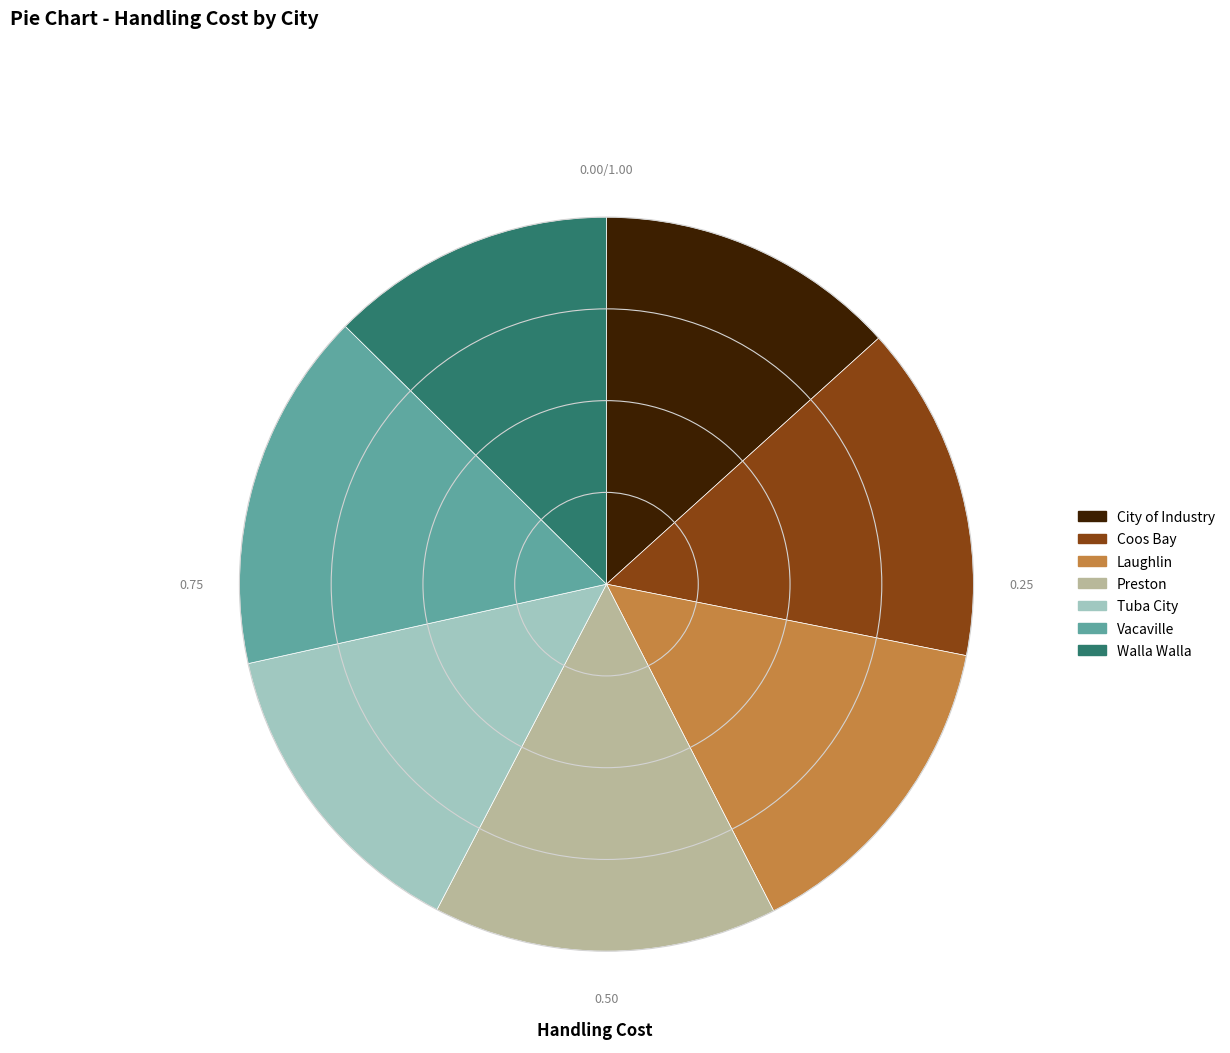

How many slices are in this pie chart?

7